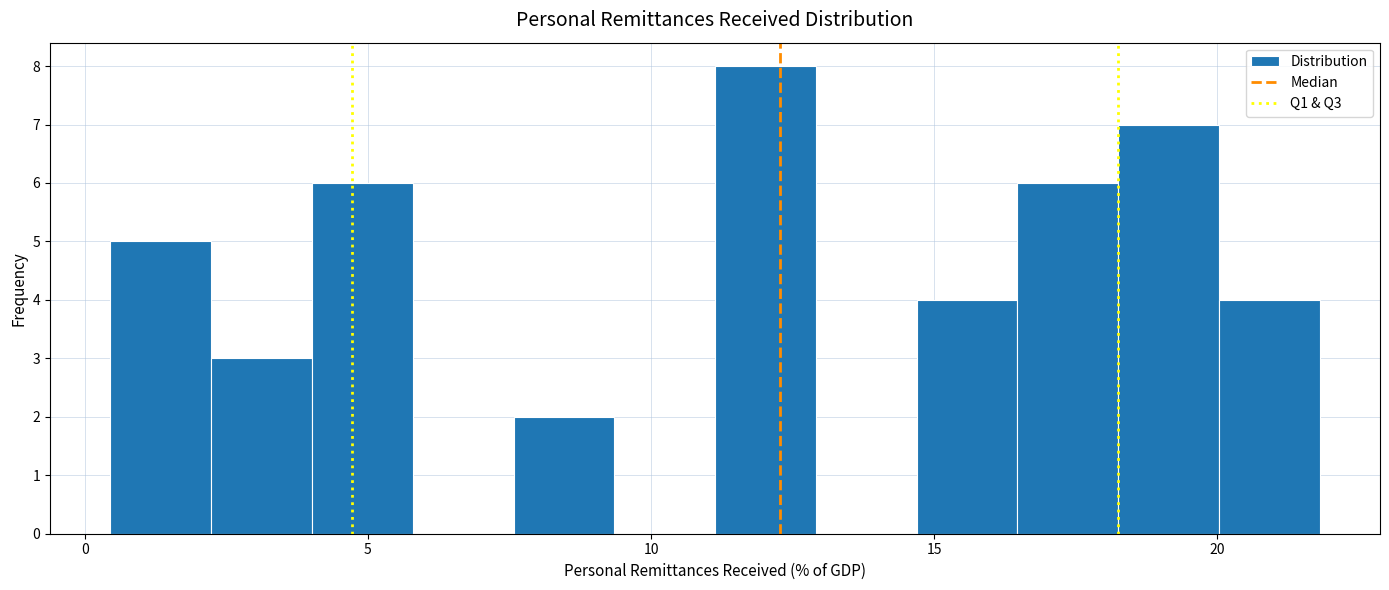

Read against the x-axis, roughly where is the centre of the tallest bar?

12.0